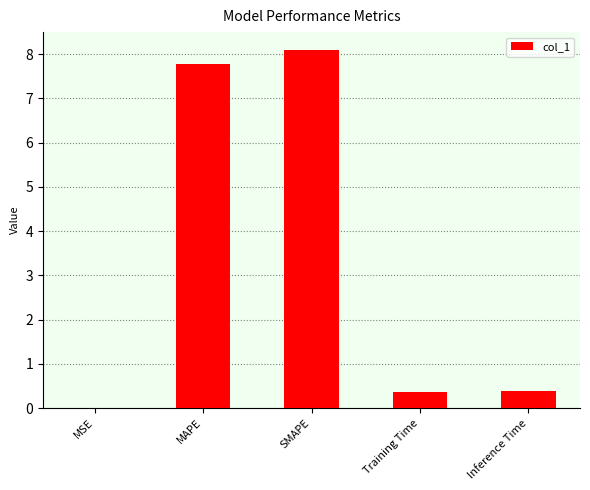

What is the sum of all values?

16.6